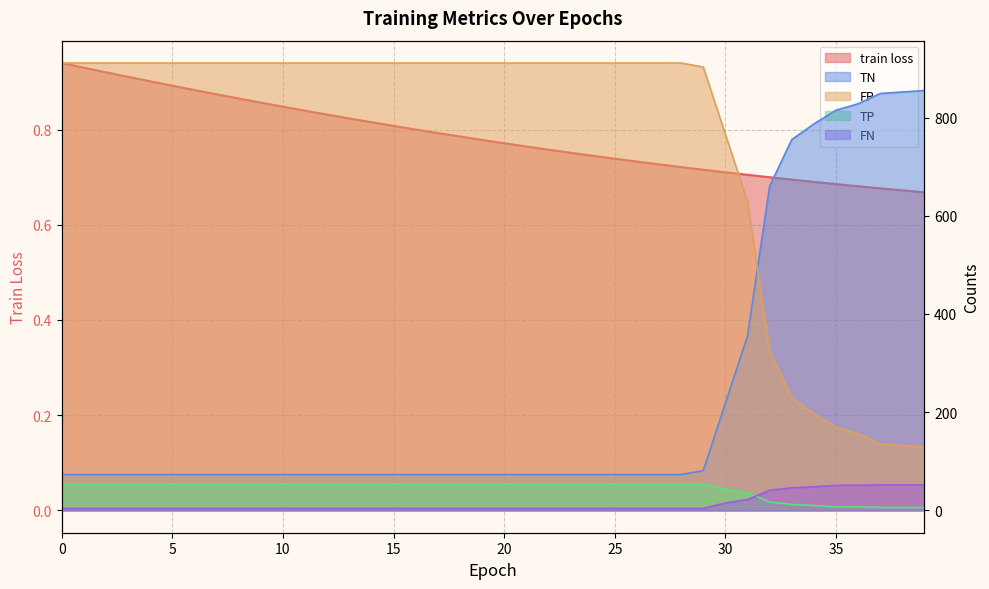

What are all the series names shown in the legend?

train loss, TN, FP, TP, FN